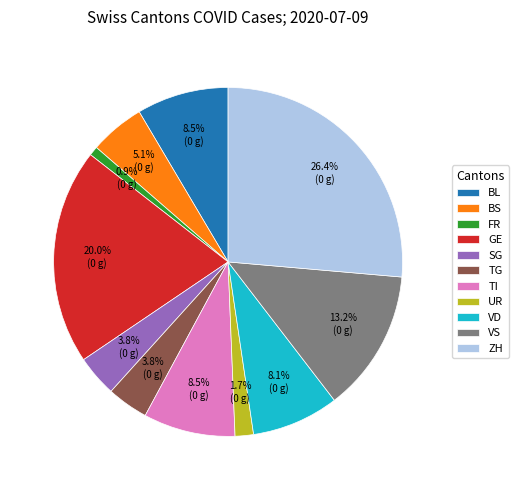

The SG slice represents 12% of the pie. True or false?

False